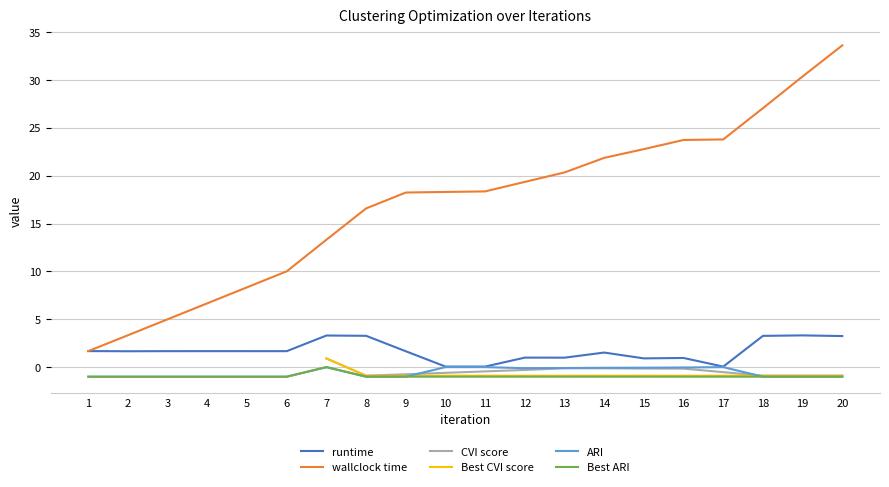

True or false: ARI and Best ARI intersect in this chart.

False